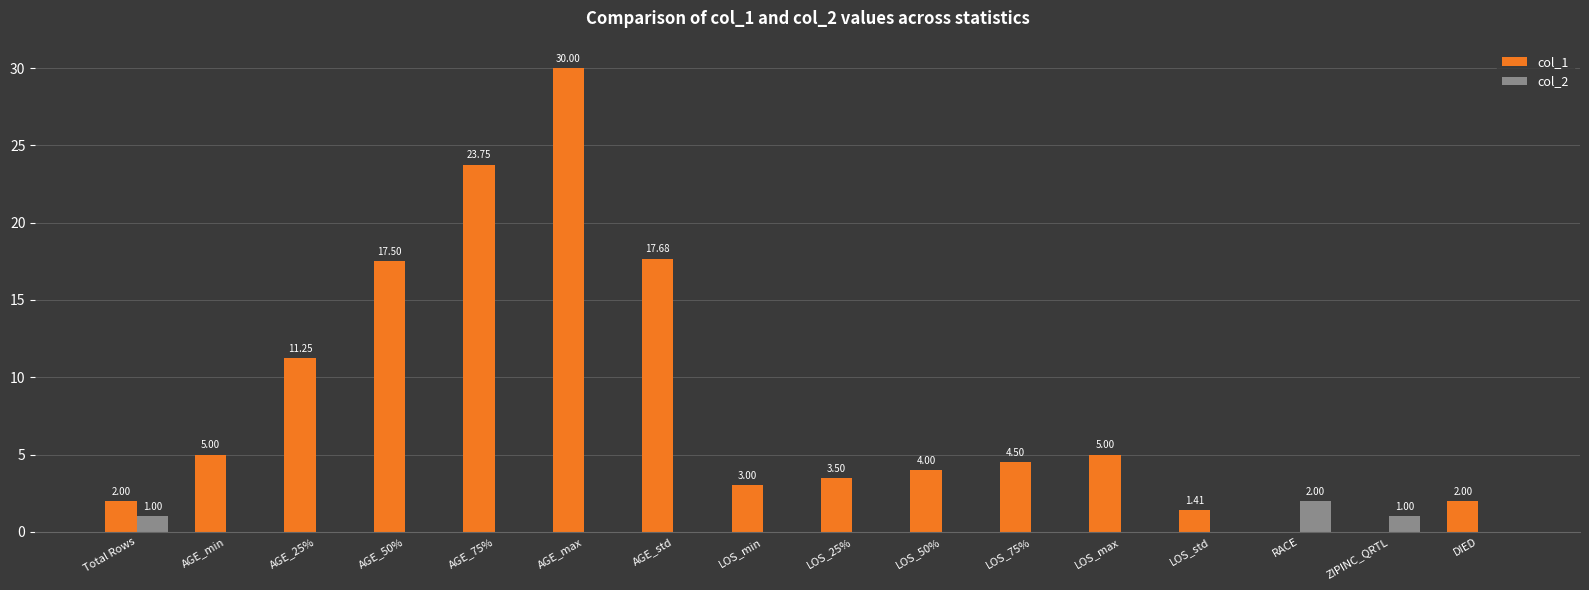

Count the number of data series in this chart.

2